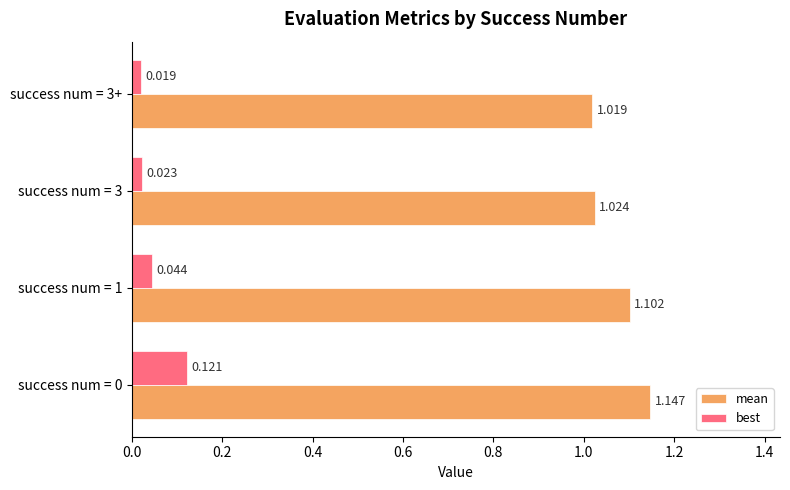

At success num = 1, list the series in order from largest to smallest.

mean, best